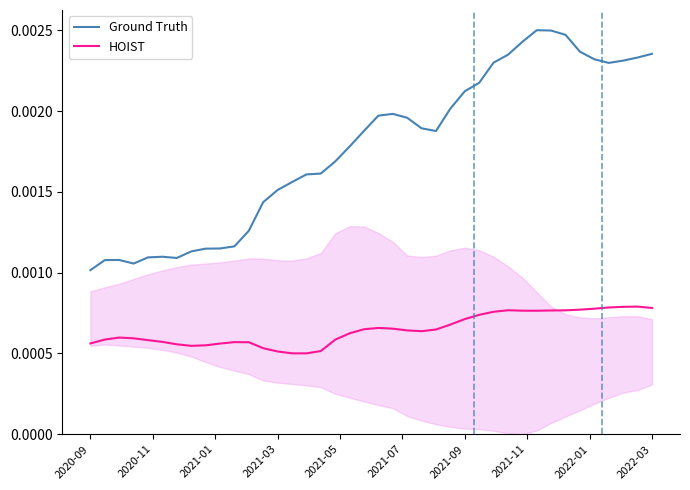

How many HOIST values are between 0 and 1?

40